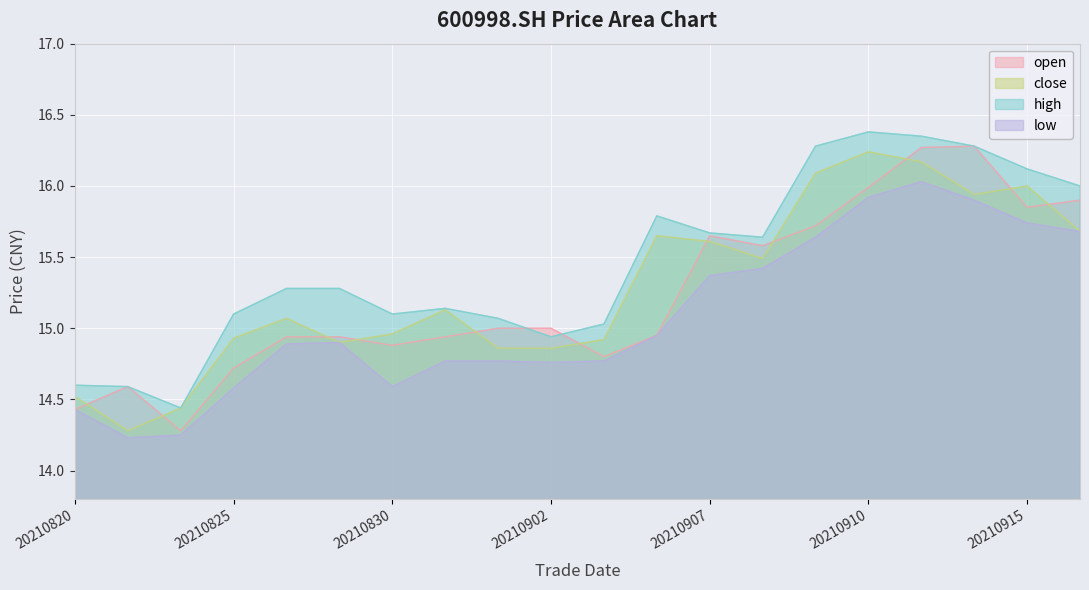

True or false: low has a value of 16.0 at 20210913.

True